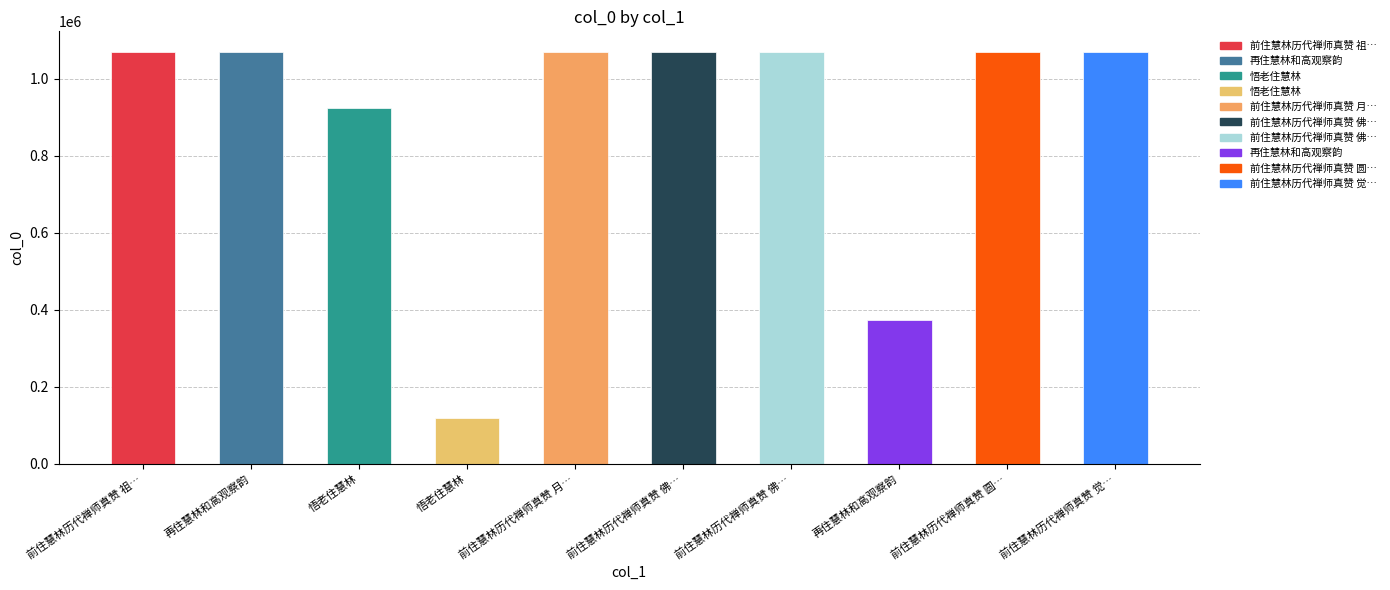

Approximately how many times larger is the value at 前住慧林历代禅师真赞 月… compared to 悟老住慧林?

9.0